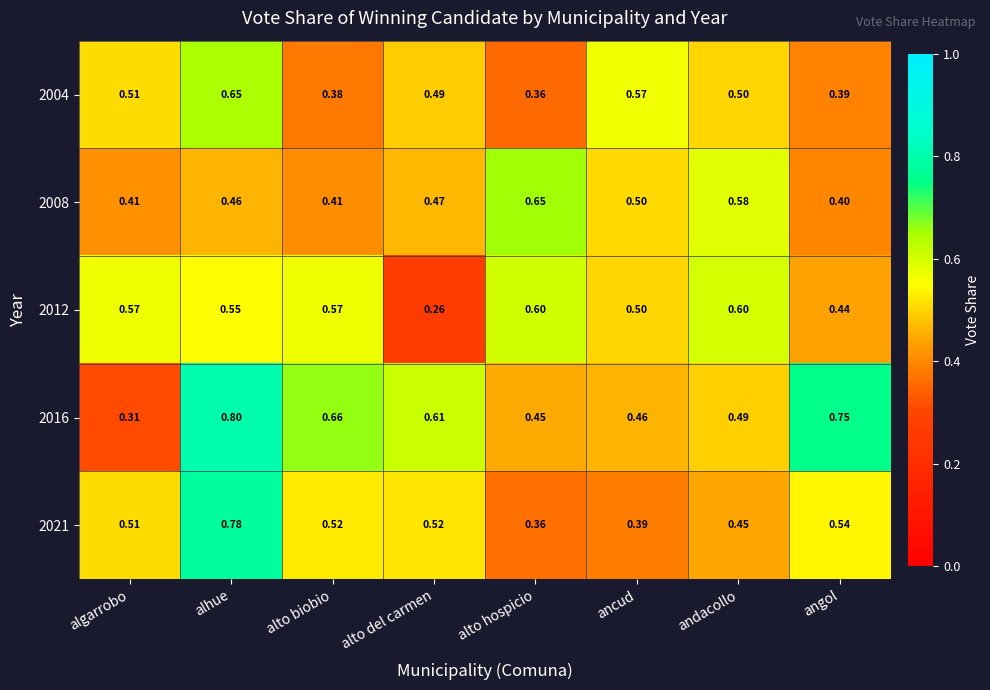

Is the value of 2004 at alhue greater than the value of 2016 at andacollo?

Yes